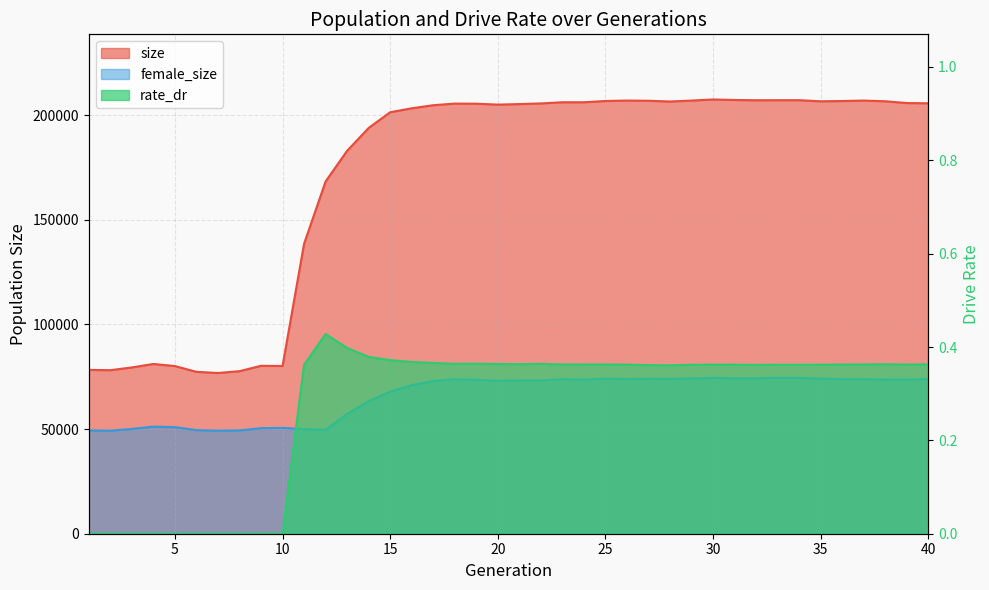

Is it true that female_size equals 99714.7 at 30?

False